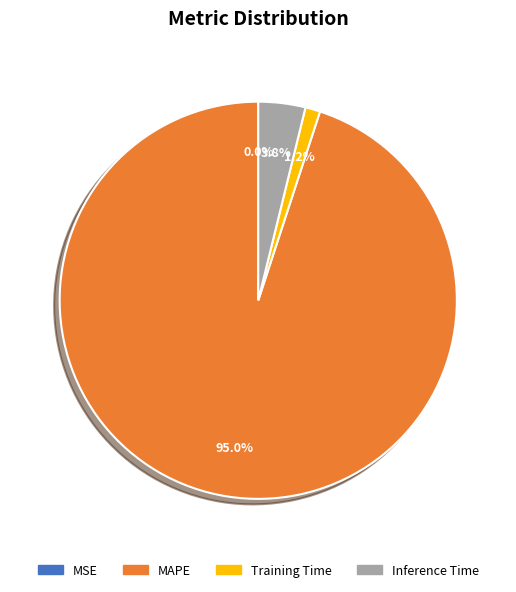

Which has a higher value, MAPE or Training Time?

MAPE